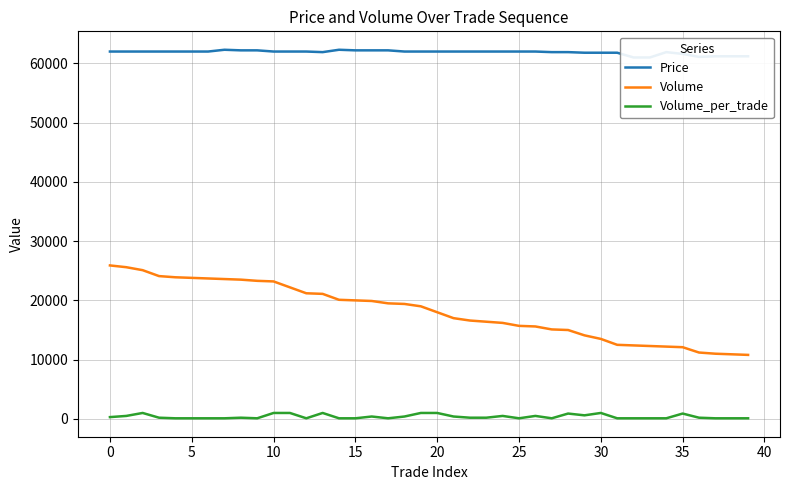

True or false: Price has a value of 22857 at 28.

False